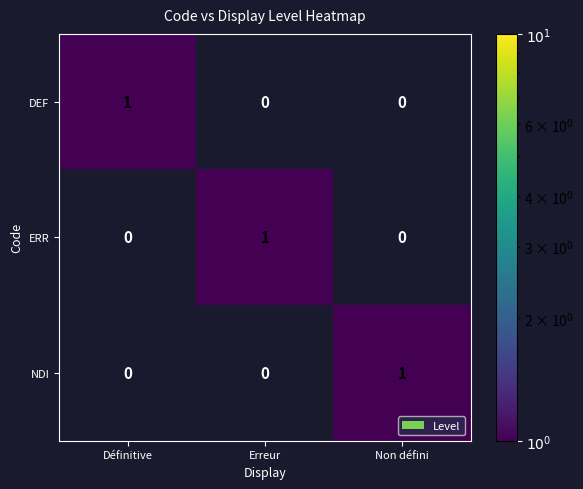

The ERR series shows 0 at Non défini. True or false?

True